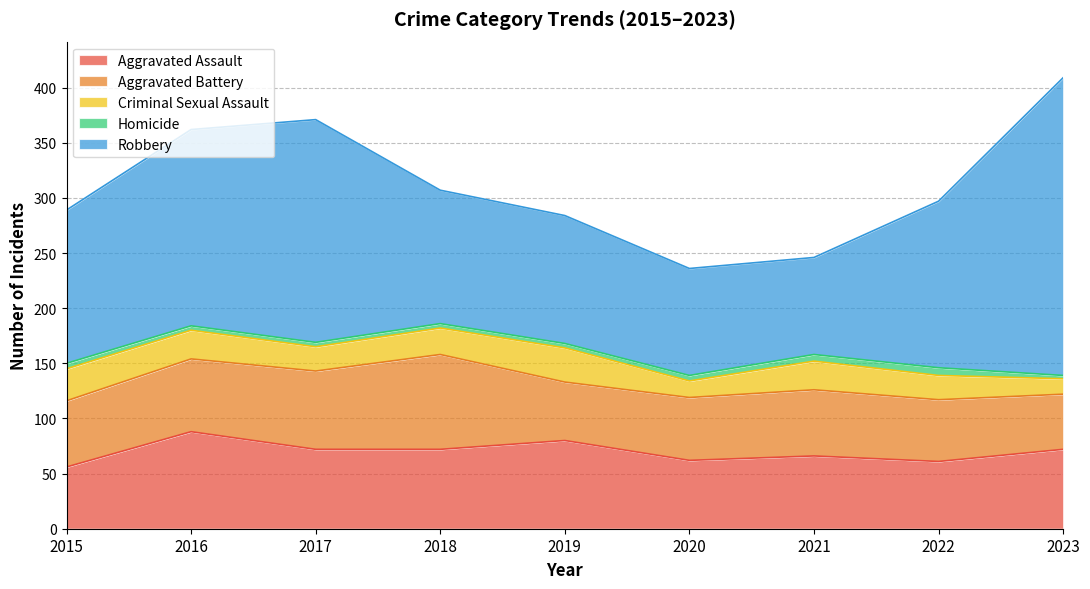

What is the highest value of the Aggravated Assault series?

88